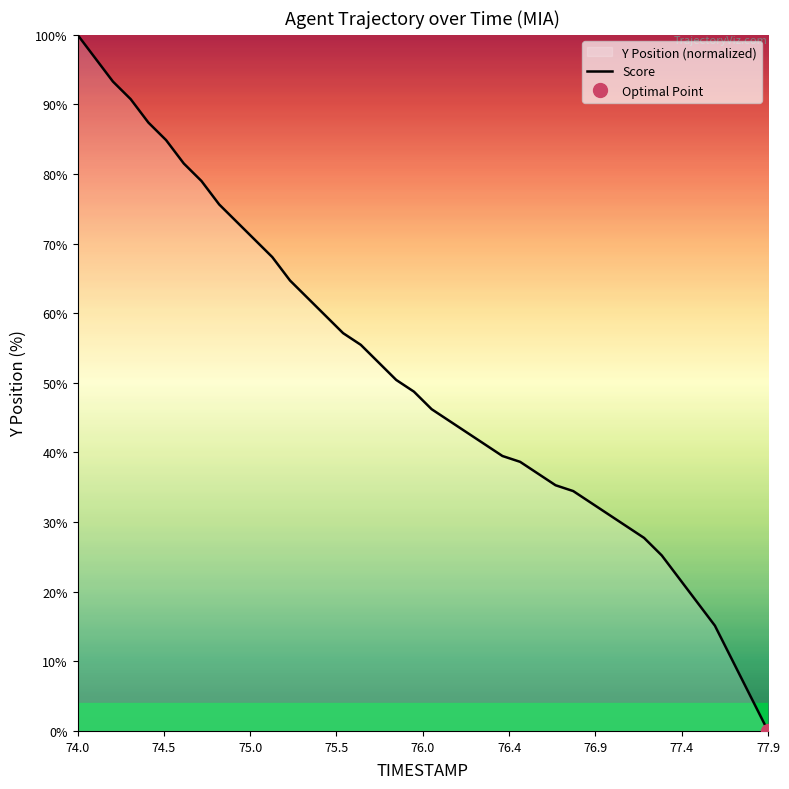

How many values exceed 48?

20